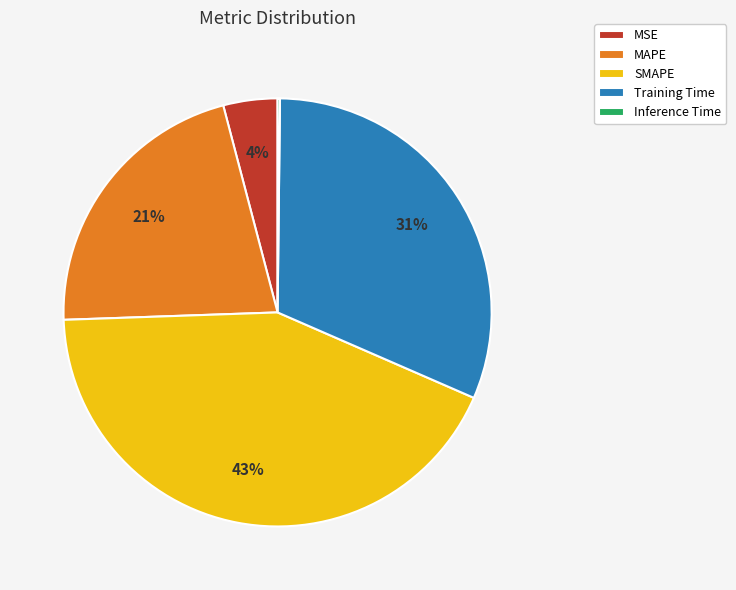

Between MAPE and Training Time, which is larger?

Training Time